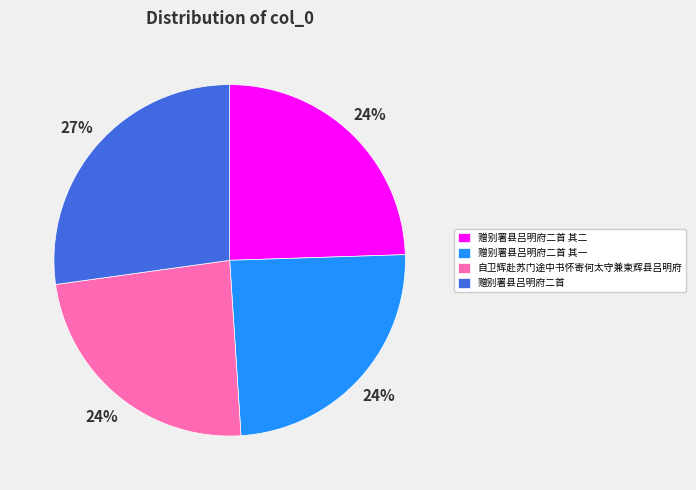

Approximately how many times larger is the value at 赠别署县吕明府二首 其二 compared to 自卫辉赴苏门途中书怀寄何太守兼柬辉县吕明府?

1.0